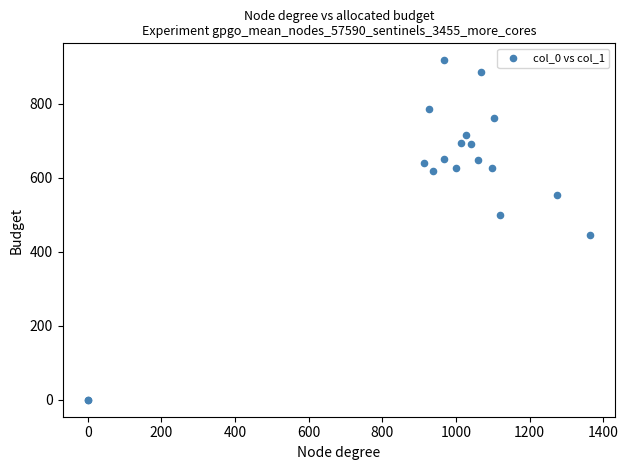

What Y value in the scatter plot is closest to 459?

445.5